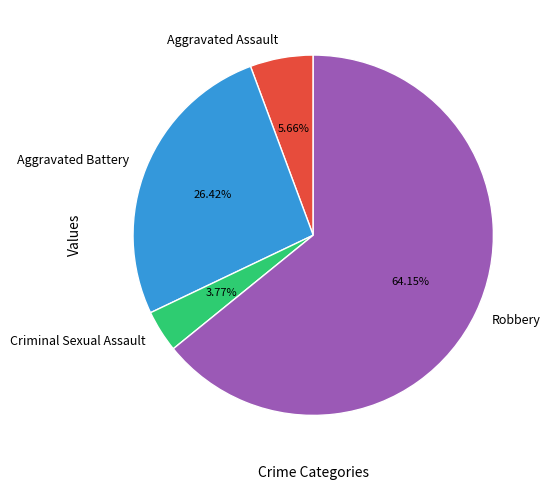

Which category has the smallest portion of the pie?

Criminal Sexual Assault